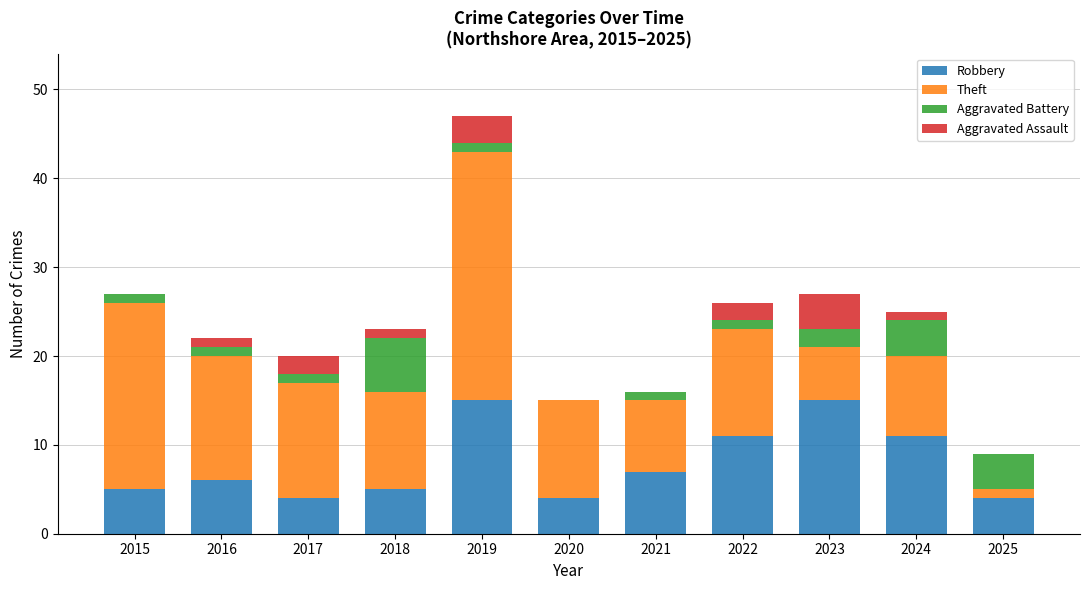

Is it true that Robbery equals 4 at 2020?

True